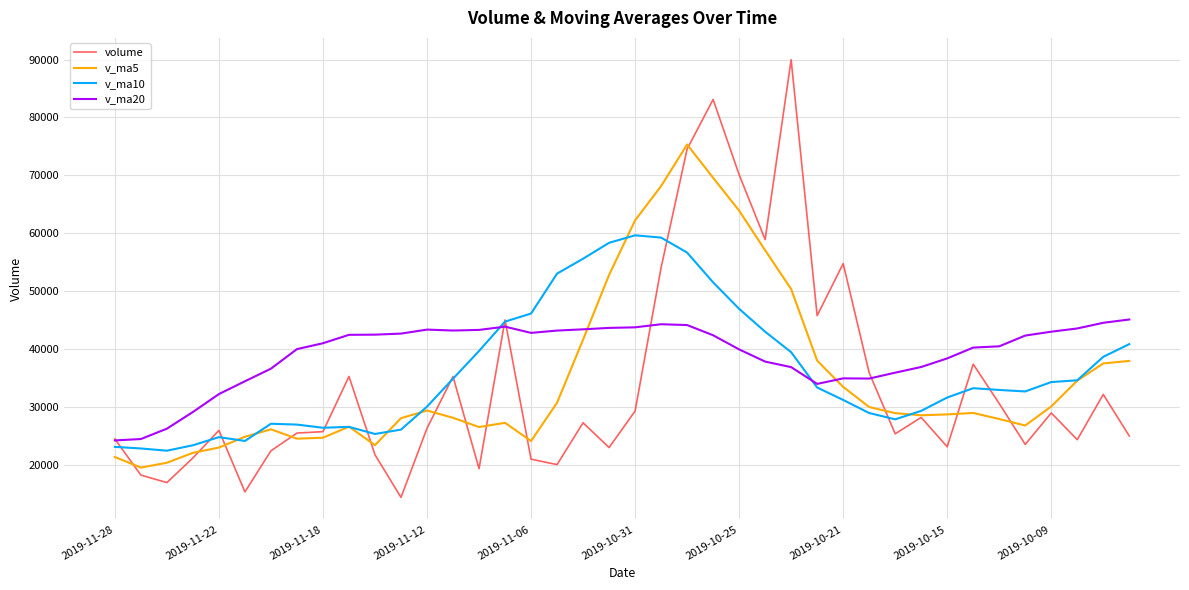

How many distinct data groups are displayed?

4